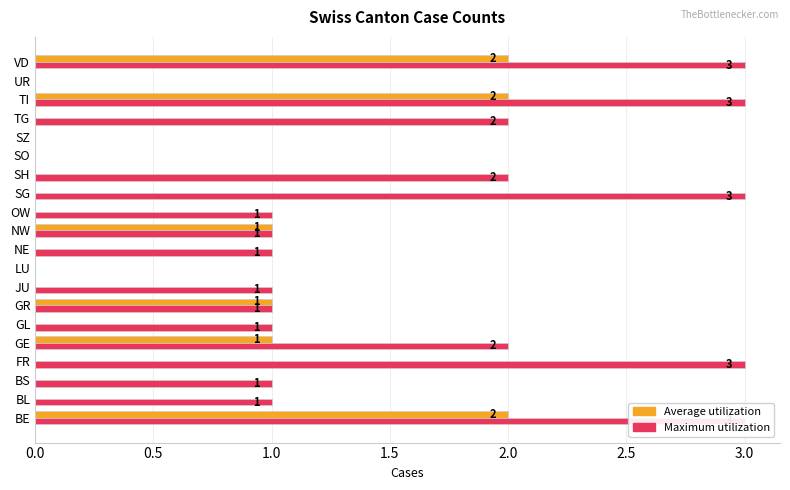

Which has a higher value, GR or FR?

GR